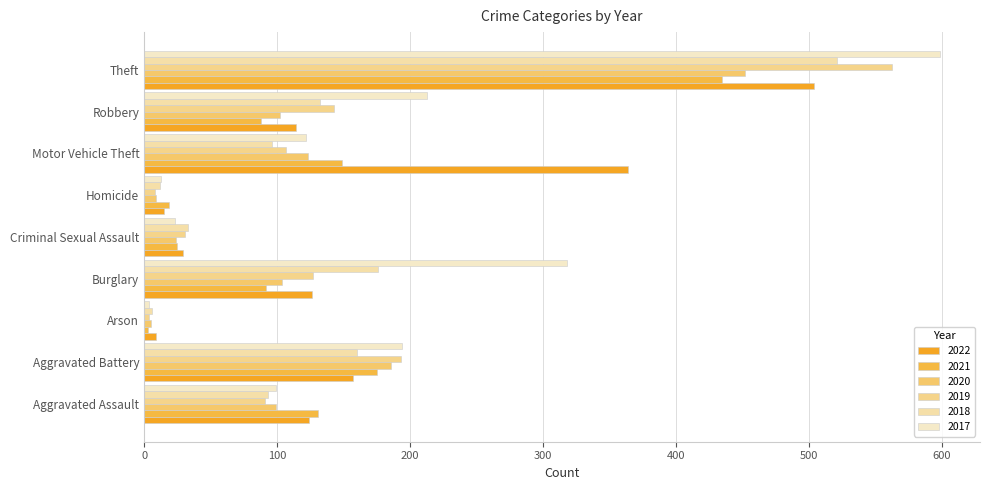

What is the difference between the 2019 values at Homicide and Aggravated Battery?

185